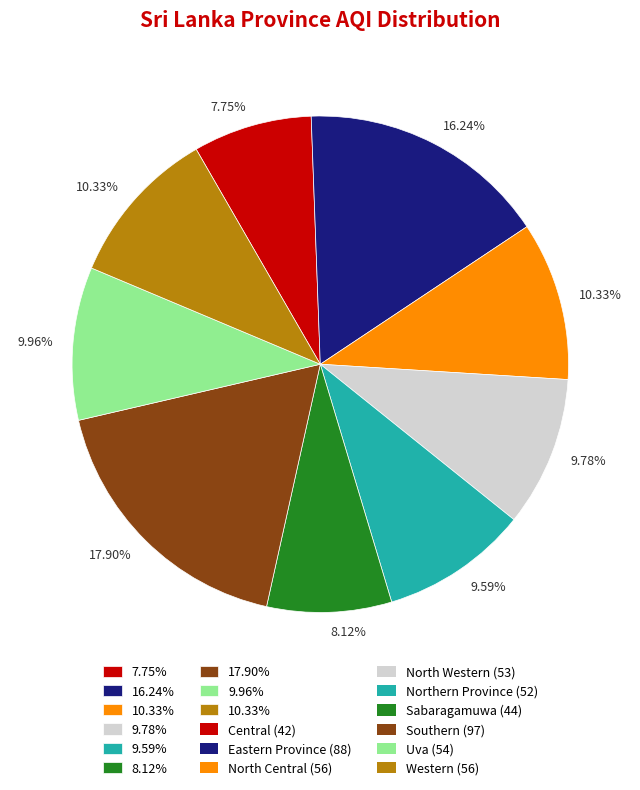

Is it true that North Central is 10% of the pie?

True